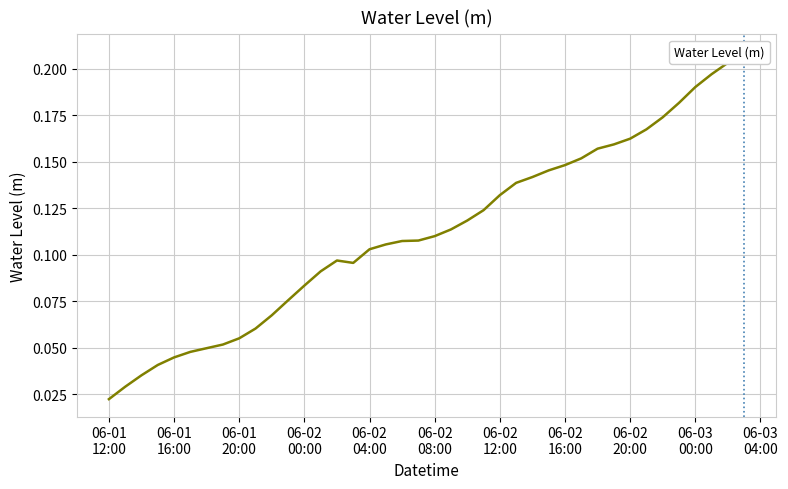

What is the difference between the second highest and second lowest values?

0.2